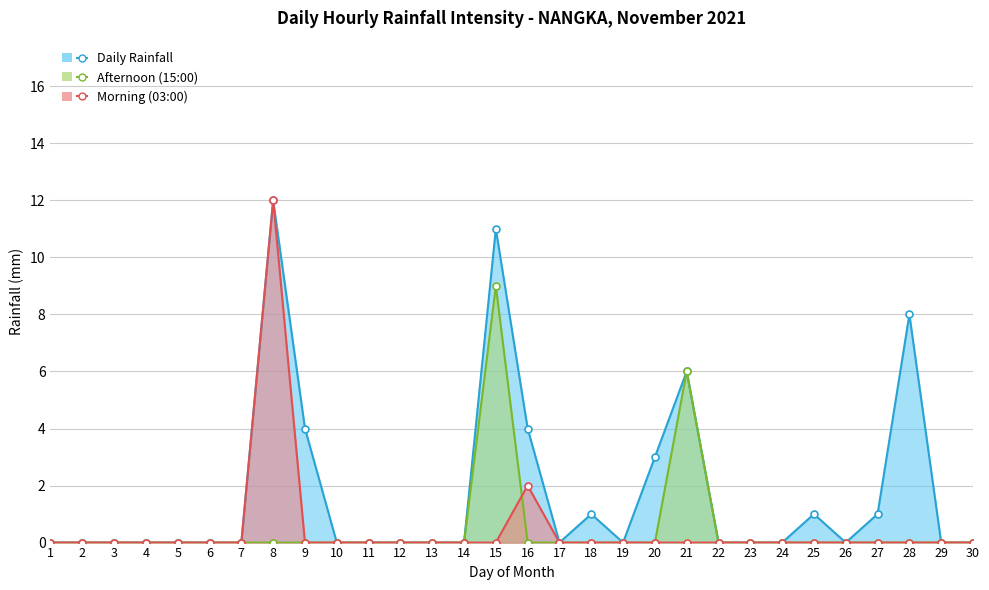

How many lines are shown in the chart?

3